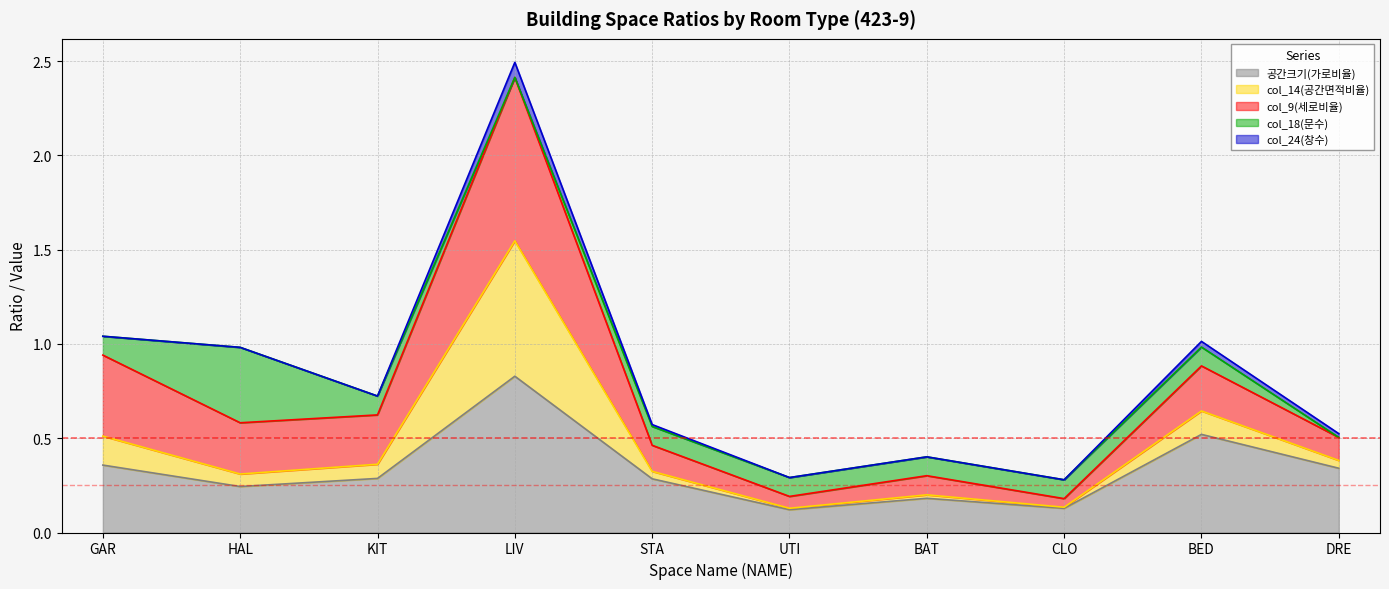

At which label does 공간크기(가로비율) reach its peak?

LIV